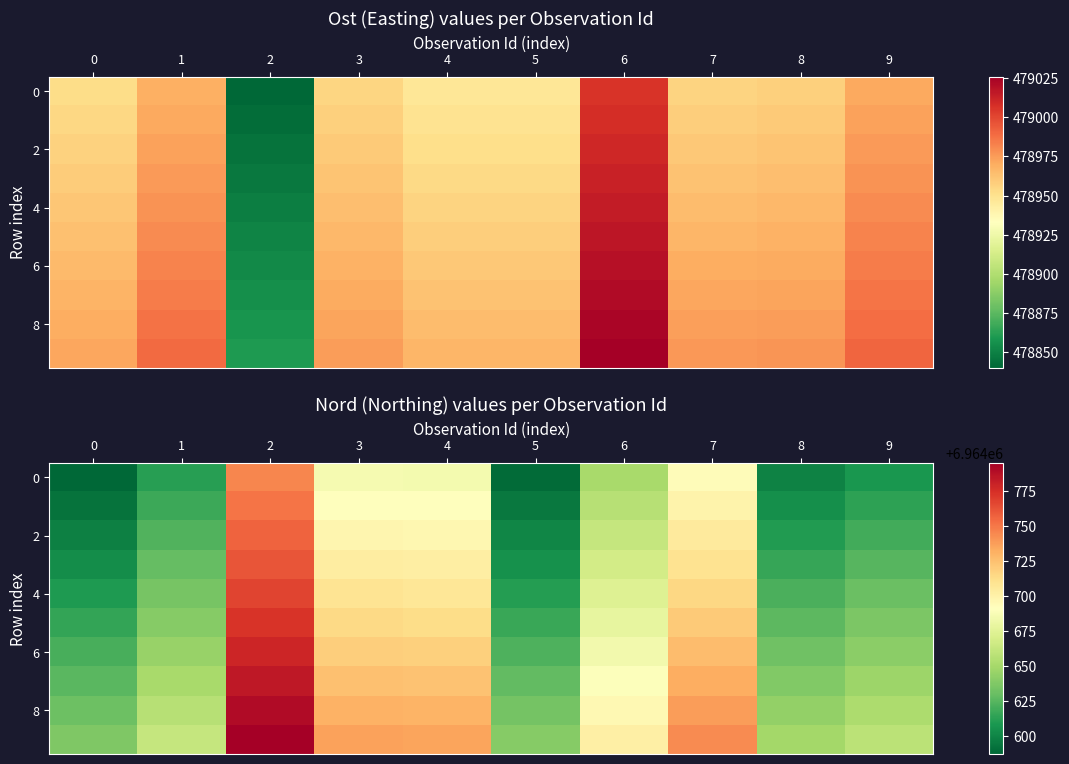

Rank the categories by 8 value from lowest to highest.

0, 5, 8, 9, 1, 6, 4, 3, 7, 2